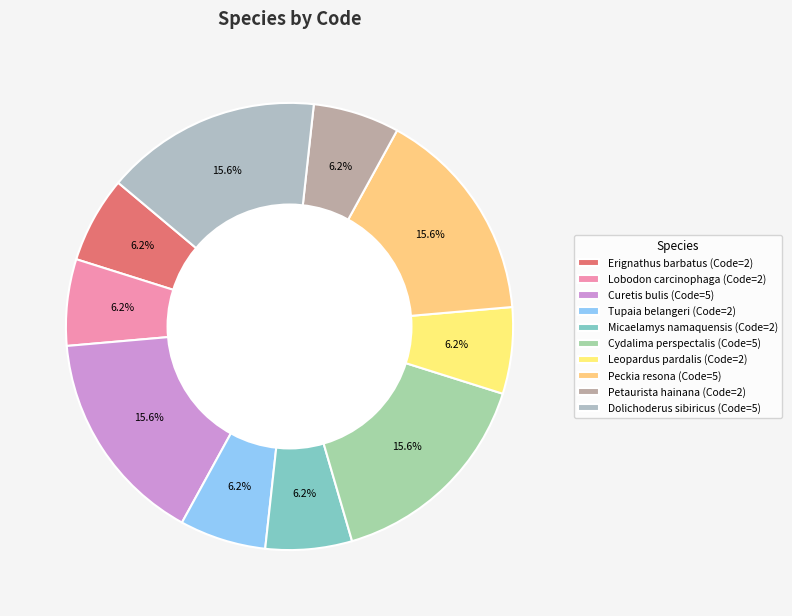

To the nearest percent, what is the difference between the largest and smallest slice percentages?

9%